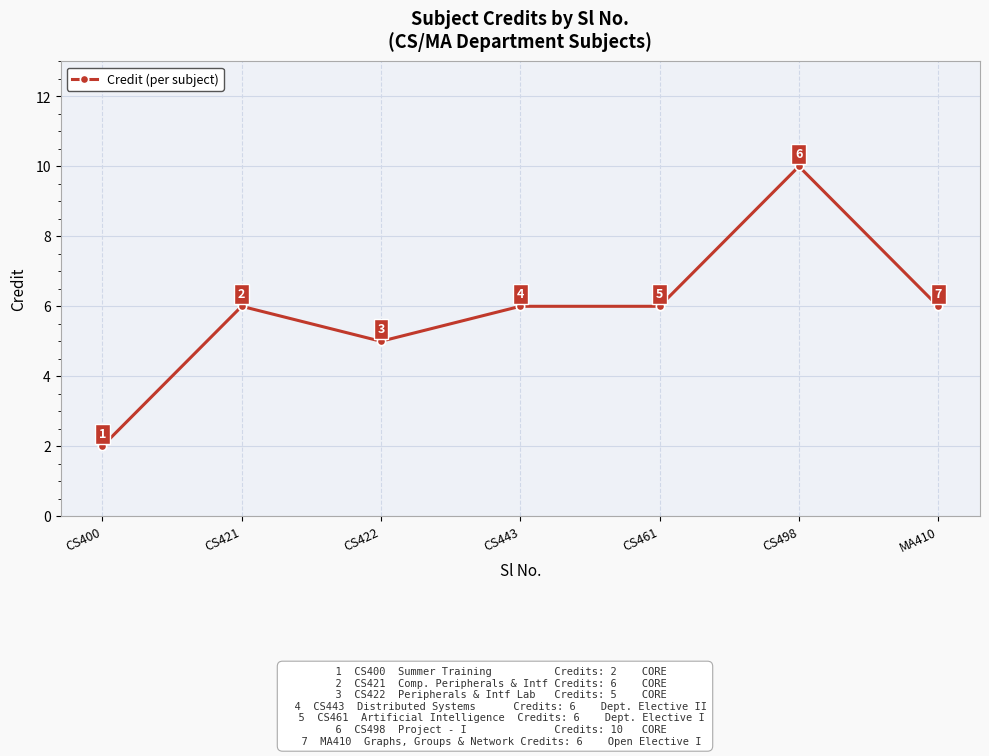

What is the value of the 2nd point from the left?

6